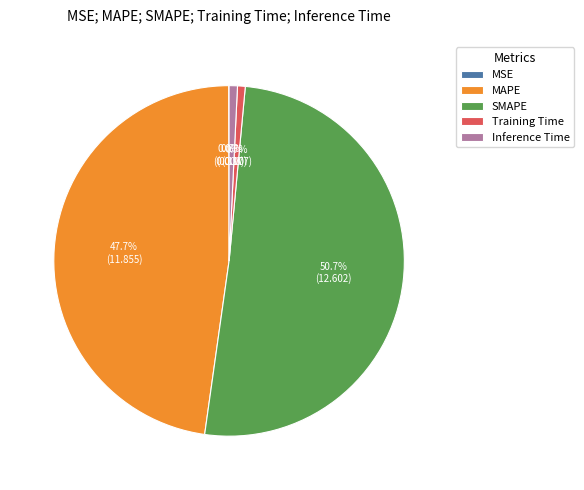

What portion of the pie excludes Training Time?

99.3%